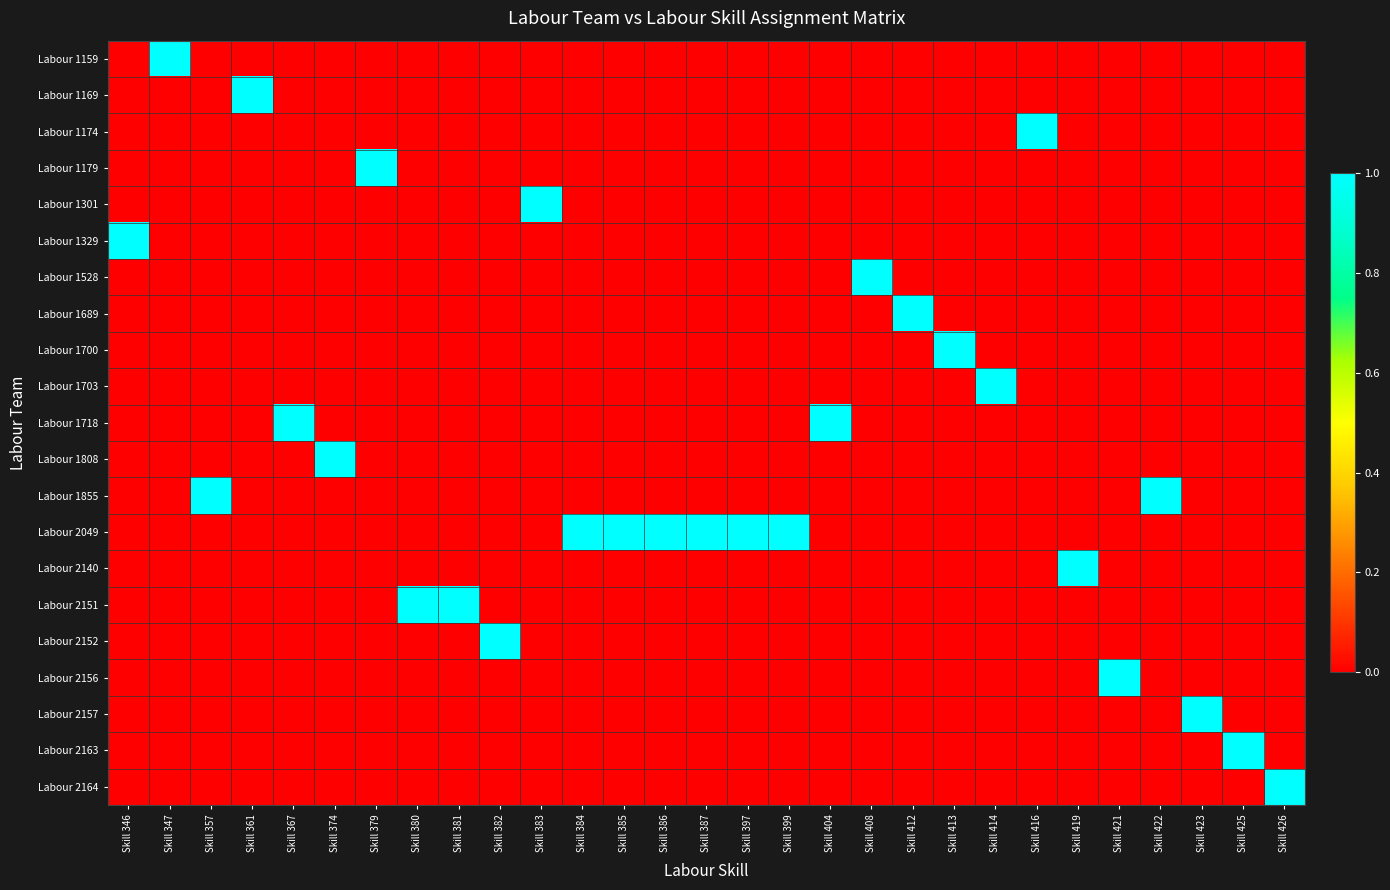

Reading left to right, what are all the values shown in this chart?

Labour 1159: Skill 346=0	Skill 347=1	Skill 357=0	Skill 361=0	Skill 367=0	Skill 374=0	Skill 379=0	Skill 380=0	Skill 381=0	Skill 382=0	Skill 383=0	Skill 384=0	Skill 385=0	Skill 386=0	Skill 387=0	Skill 397=0	Skill 399=0	Skill 404=0	Skill 408=0	Skill 412=0	Skill 413=0	Skill 414=0	Skill 416=0	Skill 419=0	Skill 421=0	Skill 422=0	Skill 423=0	Skill 425=0	Skill 426=0
Labour 1169: Skill 346=0	Skill 347=0	Skill 357=0	Skill 361=1	Skill 367=0	Skill 374=0	Skill 379=0	Skill 380=0	Skill 381=0	Skill 382=0	Skill 383=0	Skill 384=0	Skill 385=0	Skill 386=0	Skill 387=0	Skill 397=0	Skill 399=0	Skill 404=0	Skill 408=0	Skill 412=0	Skill 413=0	Skill 414=0	Skill 416=0	Skill 419=0	Skill 421=0	Skill 422=0	Skill 423=0	Skill 425=0	Skill 426=0
Labour 1174: Skill 346=0	Skill 347=0	Skill 357=0	Skill 361=0	Skill 367=0	Skill 374=0	Skill 379=0	Skill 380=0	Skill 381=0	Skill 382=0	Skill 383=0	Skill 384=0	Skill 385=0	Skill 386=0	Skill 387=0	Skill 397=0	Skill 399=0	Skill 404=0	Skill 408=0	Skill 412=0	Skill 413=0	Skill 414=0	Skill 416=1	Skill 419=0	Skill 421=0	Skill 422=0	Skill 423=0	Skill 425=0	Skill 426=0
Labour 1179: Skill 346=0	Skill 347=0	Skill 357=0	Skill 361=0	Skill 367=0	Skill 374=0	Skill 379=1	Skill 380=0	Skill 381=0	Skill 382=0	Skill 383=0	Skill 384=0	Skill 385=0	Skill 386=0	Skill 387=0	Skill 397=0	Skill 399=0	Skill 404=0	Skill 408=0	Skill 412=0	Skill 413=0	Skill 414=0	Skill 416=0	Skill 419=0	Skill 421=0	Skill 422=0	Skill 423=0	Skill 425=0	Skill 426=0
Labour 1301: Skill 346=0	Skill 347=0	Skill 357=0	Skill 361=0	Skill 367=0	Skill 374=0	Skill 379=0	Skill 380=0	Skill 381=0	Skill 382=0	Skill 383=1	Skill 384=0	Skill 385=0	Skill 386=0	Skill 387=0	Skill 397=0	Skill 399=0	Skill 404=0	Skill 408=0	Skill 412=0	Skill 413=0	Skill 414=0	Skill 416=0	Skill 419=0	Skill 421=0	Skill 422=0	Skill 423=0	Skill 425=0	Skill 426=0
Labour 1329: Skill 346=1	Skill 347=0	Skill 357=0	Skill 361=0	Skill 367=0	Skill 374=0	Skill 379=0	Skill 380=0	Skill 381=0	Skill 382=0	Skill 383=0	Skill 384=0	Skill 385=0	Skill 386=0	Skill 387=0	Skill 397=0	Skill 399=0	Skill 404=0	Skill 408=0	Skill 412=0	Skill 413=0	Skill 414=0	Skill 416=0	Skill 419=0	Skill 421=0	Skill 422=0	Skill 423=0	Skill 425=0	Skill 426=0
Labour 1528: Skill 346=0	Skill 347=0	Skill 357=0	Skill 361=0	Skill 367=0	Skill 374=0	Skill 379=0	Skill 380=0	Skill 381=0	Skill 382=0	Skill 383=0	Skill 384=0	Skill 385=0	Skill 386=0	Skill 387=0	Skill 397=0	Skill 399=0	Skill 404=0	Skill 408=1	Skill 412=0	Skill 413=0	Skill 414=0	Skill 416=0	Skill 419=0	Skill 421=0	Skill 422=0	Skill 423=0	Skill 425=0	Skill 426=0
Labour 1689: Skill 346=0	Skill 347=0	Skill 357=0	Skill 361=0	Skill 367=0	Skill 374=0	Skill 379=0	Skill 380=0	Skill 381=0	Skill 382=0	Skill 383=0	Skill 384=0	Skill 385=0	Skill 386=0	Skill 387=0	Skill 397=0	Skill 399=0	Skill 404=0	Skill 408=0	Skill 412=1	Skill 413=0	Skill 414=0	Skill 416=0	Skill 419=0	Skill 421=0	Skill 422=0	Skill 423=0	Skill 425=0	Skill 426=0
Labour 1700: Skill 346=0	Skill 347=0	Skill 357=0	Skill 361=0	Skill 367=0	Skill 374=0	Skill 379=0	Skill 380=0	Skill 381=0	Skill 382=0	Skill 383=0	Skill 384=0	Skill 385=0	Skill 386=0	Skill 387=0	Skill 397=0	Skill 399=0	Skill 404=0	Skill 408=0	Skill 412=0	Skill 413=1	Skill 414=0	Skill 416=0	Skill 419=0	Skill 421=0	Skill 422=0	Skill 423=0	Skill 425=0	Skill 426=0
Labour 1703: Skill 346=0	Skill 347=0	Skill 357=0	Skill 361=0	Skill 367=0	Skill 374=0	Skill 379=0	Skill 380=0	Skill 381=0	Skill 382=0	Skill 383=0	Skill 384=0	Skill 385=0	Skill 386=0	Skill 387=0	Skill 397=0	Skill 399=0	Skill 404=0	Skill 408=0	Skill 412=0	Skill 413=0	Skill 414=1	Skill 416=0	Skill 419=0	Skill 421=0	Skill 422=0	Skill 423=0	Skill 425=0	Skill 426=0
Labour 1718: Skill 346=0	Skill 347=0	Skill 357=0	Skill 361=0	Skill 367=1	Skill 374=0	Skill 379=0	Skill 380=0	Skill 381=0	Skill 382=0	Skill 383=0	Skill 384=0	Skill 385=0	Skill 386=0	Skill 387=0	Skill 397=0	Skill 399=0	Skill 404=1	Skill 408=0	Skill 412=0	Skill 413=0	Skill 414=0	Skill 416=0	Skill 419=0	Skill 421=0	Skill 422=0	Skill 423=0	Skill 425=0	Skill 426=0
Labour 1808: Skill 346=0	Skill 347=0	Skill 357=0	Skill 361=0	Skill 367=0	Skill 374=1	Skill 379=0	Skill 380=0	Skill 381=0	Skill 382=0	Skill 383=0	Skill 384=0	Skill 385=0	Skill 386=0	Skill 387=0	Skill 397=0	Skill 399=0	Skill 404=0	Skill 408=0	Skill 412=0	Skill 413=0	Skill 414=0	Skill 416=0	Skill 419=0	Skill 421=0	Skill 422=0	Skill 423=0	Skill 425=0	Skill 426=0
Labour 1855: Skill 346=0	Skill 347=0	Skill 357=1	Skill 361=0	Skill 367=0	Skill 374=0	Skill 379=0	Skill 380=0	Skill 381=0	Skill 382=0	Skill 383=0	Skill 384=0	Skill 385=0	Skill 386=0	Skill 387=0	Skill 397=0	Skill 399=0	Skill 404=0	Skill 408=0	Skill 412=0	Skill 413=0	Skill 414=0	Skill 416=0	Skill 419=0	Skill 421=0	Skill 422=1	Skill 423=0	Skill 425=0	Skill 426=0
Labour 2049: Skill 346=0	Skill 347=0	Skill 357=0	Skill 361=0	Skill 367=0	Skill 374=0	Skill 379=0	Skill 380=0	Skill 381=0	Skill 382=0	Skill 383=0	Skill 384=1	Skill 385=1	Skill 386=1	Skill 387=1	Skill 397=1	Skill 399=1	Skill 404=0	Skill 408=0	Skill 412=0	Skill 413=0	Skill 414=0	Skill 416=0	Skill 419=0	Skill 421=0	Skill 422=0	Skill 423=0	Skill 425=0	Skill 426=0
Labour 2140: Skill 346=0	Skill 347=0	Skill 357=0	Skill 361=0	Skill 367=0	Skill 374=0	Skill 379=0	Skill 380=0	Skill 381=0	Skill 382=0	Skill 383=0	Skill 384=0	Skill 385=0	Skill 386=0	Skill 387=0	Skill 397=0	Skill 399=0	Skill 404=0	Skill 408=0	Skill 412=0	Skill 413=0	Skill 414=0	Skill 416=0	Skill 419=1	Skill 421=0	Skill 422=0	Skill 423=0	Skill 425=0	Skill 426=0
Labour 2151: Skill 346=0	Skill 347=0	Skill 357=0	Skill 361=0	Skill 367=0	Skill 374=0	Skill 379=0	Skill 380=1	Skill 381=1	Skill 382=0	Skill 383=0	Skill 384=0	Skill 385=0	Skill 386=0	Skill 387=0	Skill 397=0	Skill 399=0	Skill 404=0	Skill 408=0	Skill 412=0	Skill 413=0	Skill 414=0	Skill 416=0	Skill 419=0	Skill 421=0	Skill 422=0	Skill 423=0	Skill 425=0	Skill 426=0
Labour 2152: Skill 346=0	Skill 347=0	Skill 357=0	Skill 361=0	Skill 367=0	Skill 374=0	Skill 379=0	Skill 380=0	Skill 381=0	Skill 382=1	Skill 383=0	Skill 384=0	Skill 385=0	Skill 386=0	Skill 387=0	Skill 397=0	Skill 399=0	Skill 404=0	Skill 408=0	Skill 412=0	Skill 413=0	Skill 414=0	Skill 416=0	Skill 419=0	Skill 421=0	Skill 422=0	Skill 423=0	Skill 425=0	Skill 426=0
Labour 2156: Skill 346=0	Skill 347=0	Skill 357=0	Skill 361=0	Skill 367=0	Skill 374=0	Skill 379=0	Skill 380=0	Skill 381=0	Skill 382=0	Skill 383=0	Skill 384=0	Skill 385=0	Skill 386=0	Skill 387=0	Skill 397=0	Skill 399=0	Skill 404=0	Skill 408=0	Skill 412=0	Skill 413=0	Skill 414=0	Skill 416=0	Skill 419=0	Skill 421=1	Skill 422=0	Skill 423=0	Skill 425=0	Skill 426=0
Labour 2157: Skill 346=0	Skill 347=0	Skill 357=0	Skill 361=0	Skill 367=0	Skill 374=0	Skill 379=0	Skill 380=0	Skill 381=0	Skill 382=0	Skill 383=0	Skill 384=0	Skill 385=0	Skill 386=0	Skill 387=0	Skill 397=0	Skill 399=0	Skill 404=0	Skill 408=0	Skill 412=0	Skill 413=0	Skill 414=0	Skill 416=0	Skill 419=0	Skill 421=0	Skill 422=0	Skill 423=1	Skill 425=0	Skill 426=0
Labour 2163: Skill 346=0	Skill 347=0	Skill 357=0	Skill 361=0	Skill 367=0	Skill 374=0	Skill 379=0	Skill 380=0	Skill 381=0	Skill 382=0	Skill 383=0	Skill 384=0	Skill 385=0	Skill 386=0	Skill 387=0	Skill 397=0	Skill 399=0	Skill 404=0	Skill 408=0	Skill 412=0	Skill 413=0	Skill 414=0	Skill 416=0	Skill 419=0	Skill 421=0	Skill 422=0	Skill 423=0	Skill 425=1	Skill 426=0
Labour 2164: Skill 346=0	Skill 347=0	Skill 357=0	Skill 361=0	Skill 367=0	Skill 374=0	Skill 379=0	Skill 380=0	Skill 381=0	Skill 382=0	Skill 383=0	Skill 384=0	Skill 385=0	Skill 386=0	Skill 387=0	Skill 397=0	Skill 399=0	Skill 404=0	Skill 408=0	Skill 412=0	Skill 413=0	Skill 414=0	Skill 416=0	Skill 419=0	Skill 421=0	Skill 422=0	Skill 423=0	Skill 425=0	Skill 426=1